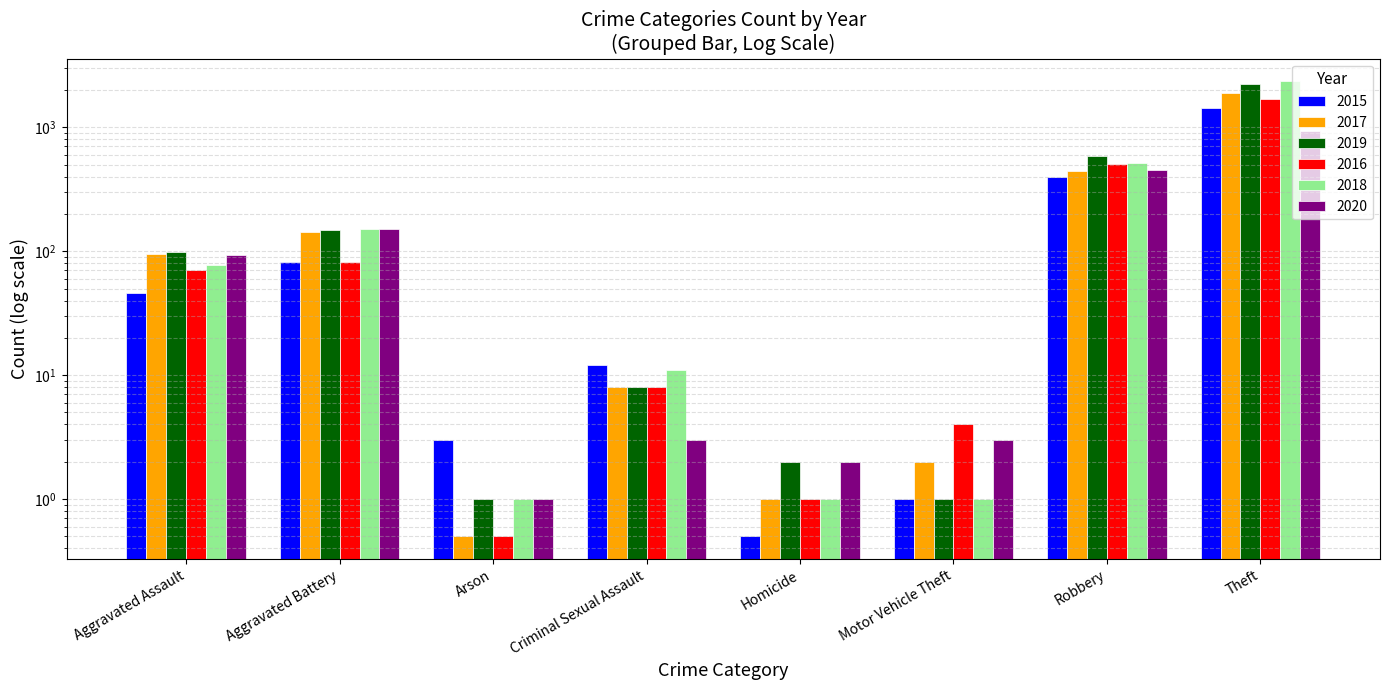

What are all the series names shown in the legend?

2015, 2017, 2019, 2016, 2018, 2020